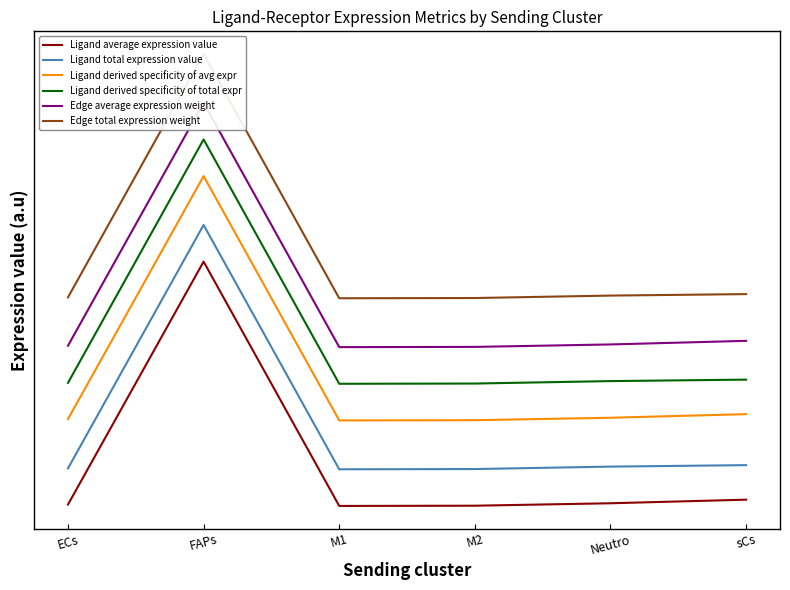

Rank the series by their average value, from highest to lowest.

Edge total expression weight, Edge average expression weight, Ligand derived specificity of total expr, Ligand derived specificity of avg expr, Ligand total expression value, Ligand average expression value